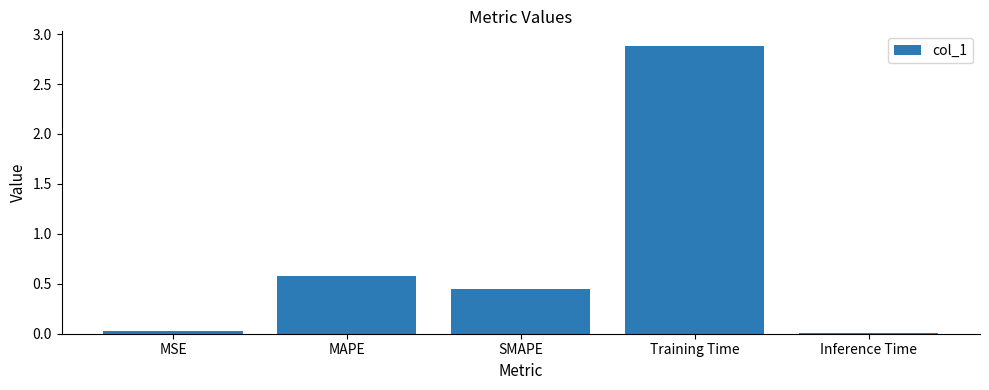

How many bars are there in total?

5